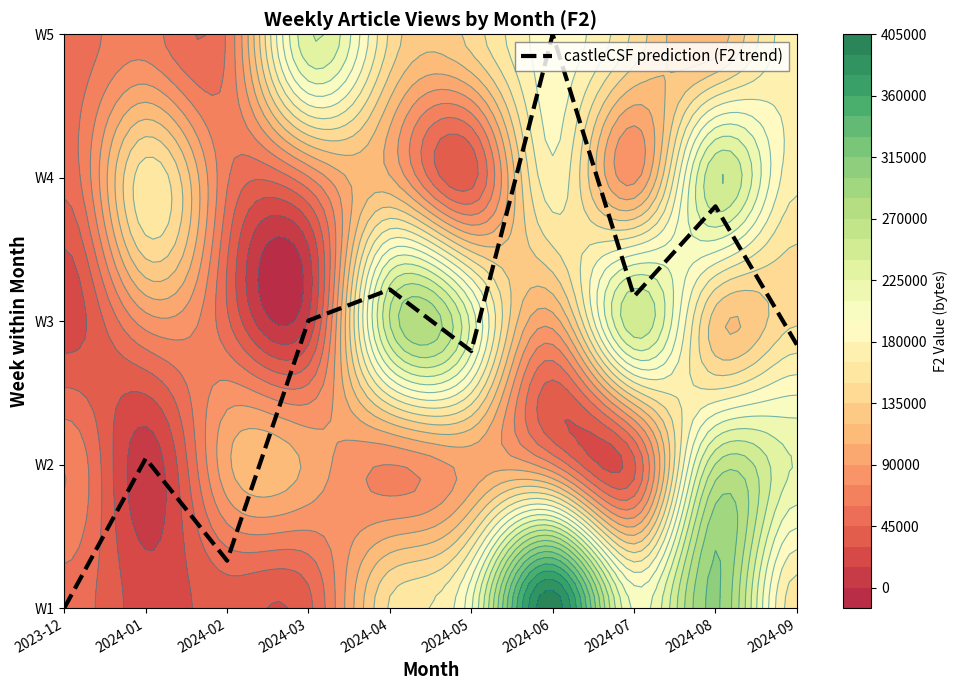

How many positive values are there?

9